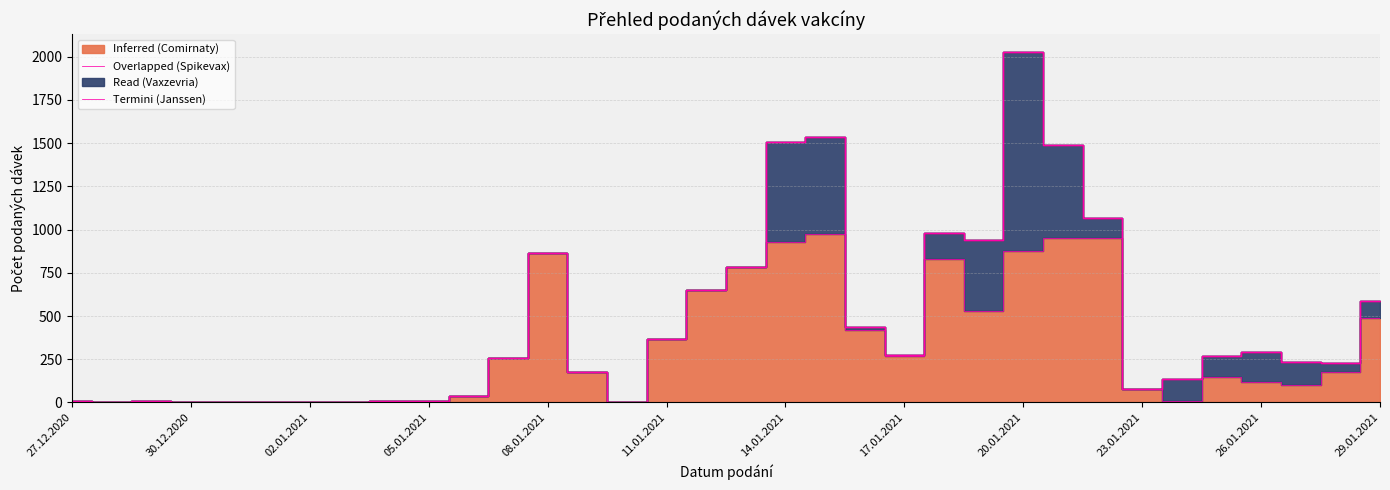

Which series has the largest range (max minus min)?

Spikevax